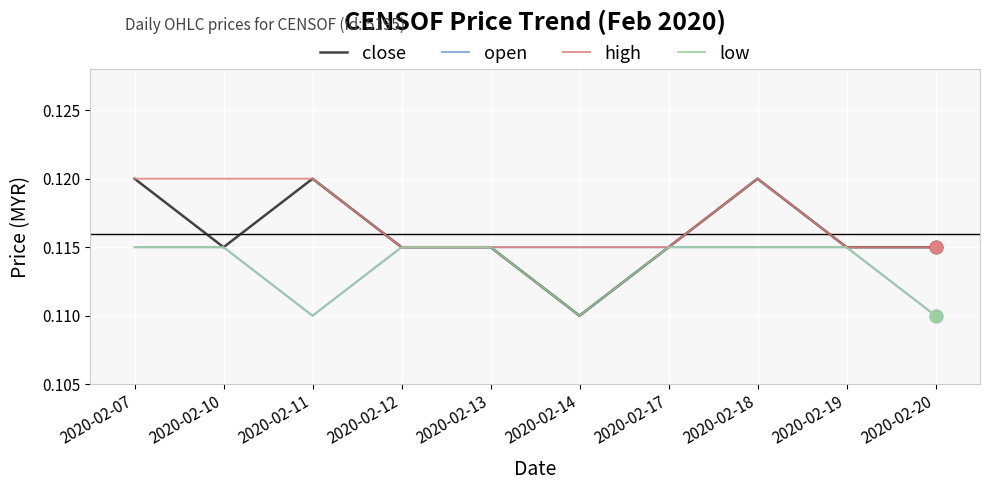

Between 2020-02-10 and 2020-02-18, which series saw the biggest shift?

close